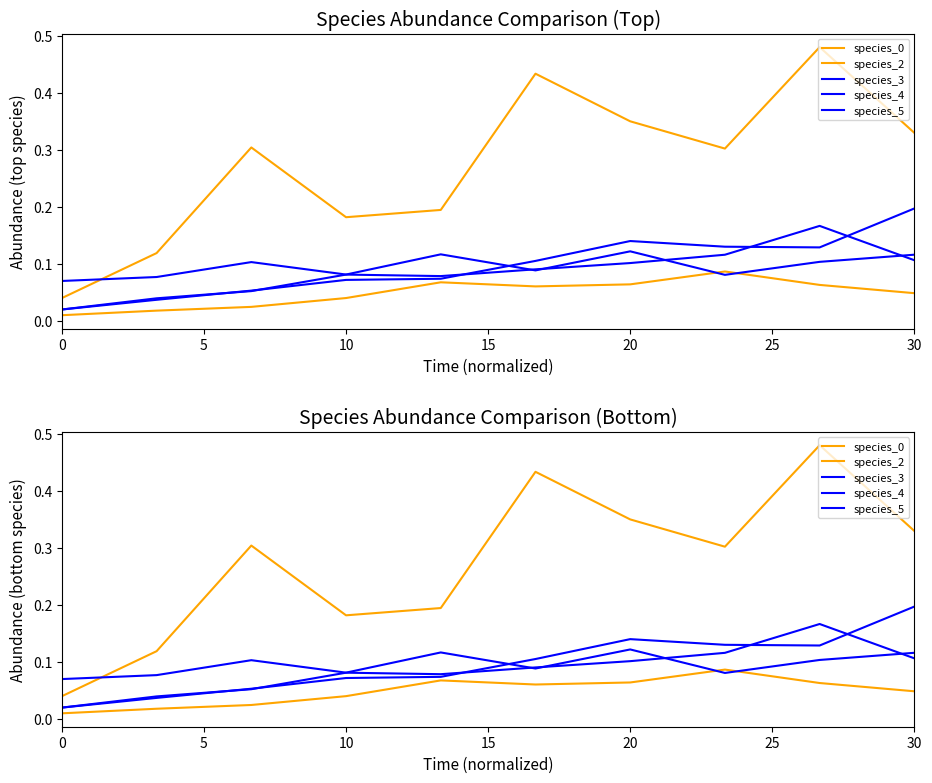

How many times do species_3 and species_4 cross each other?

5